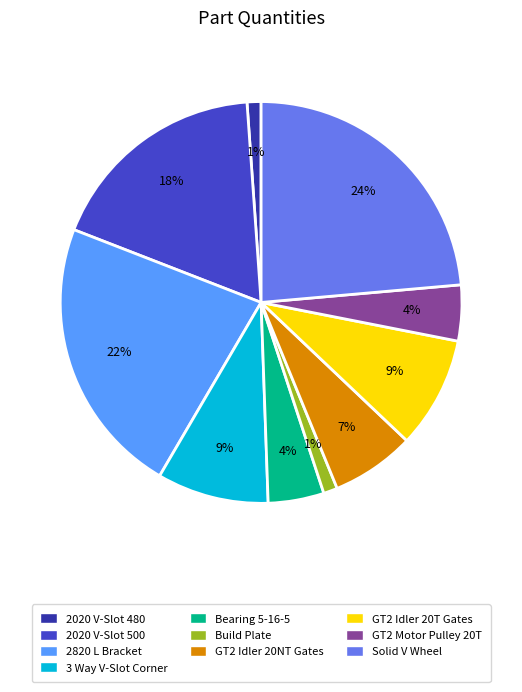

Between Build Plate and 3 Way V-Slot Corner, which is larger?

3 Way V-Slot Corner